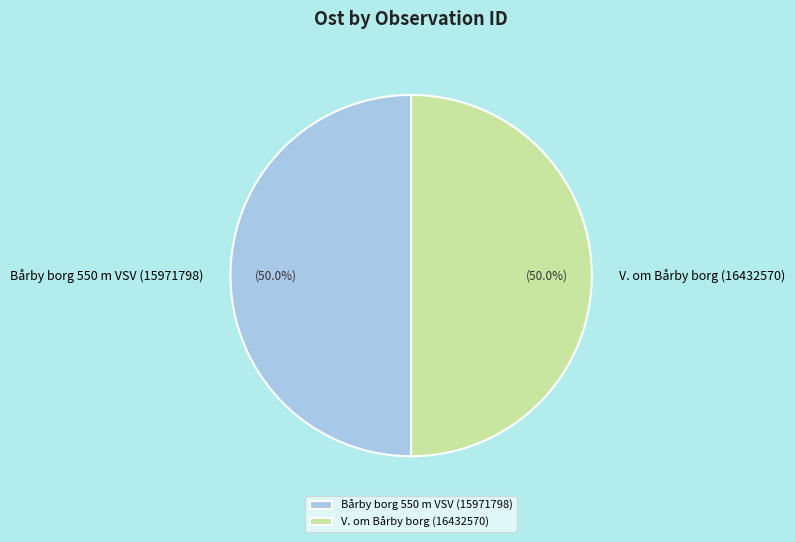

Combined, what portion of the pie is V. om Bårby borg (16432570) and Bårby borg 550 m VSV (15971798)?

100.0%